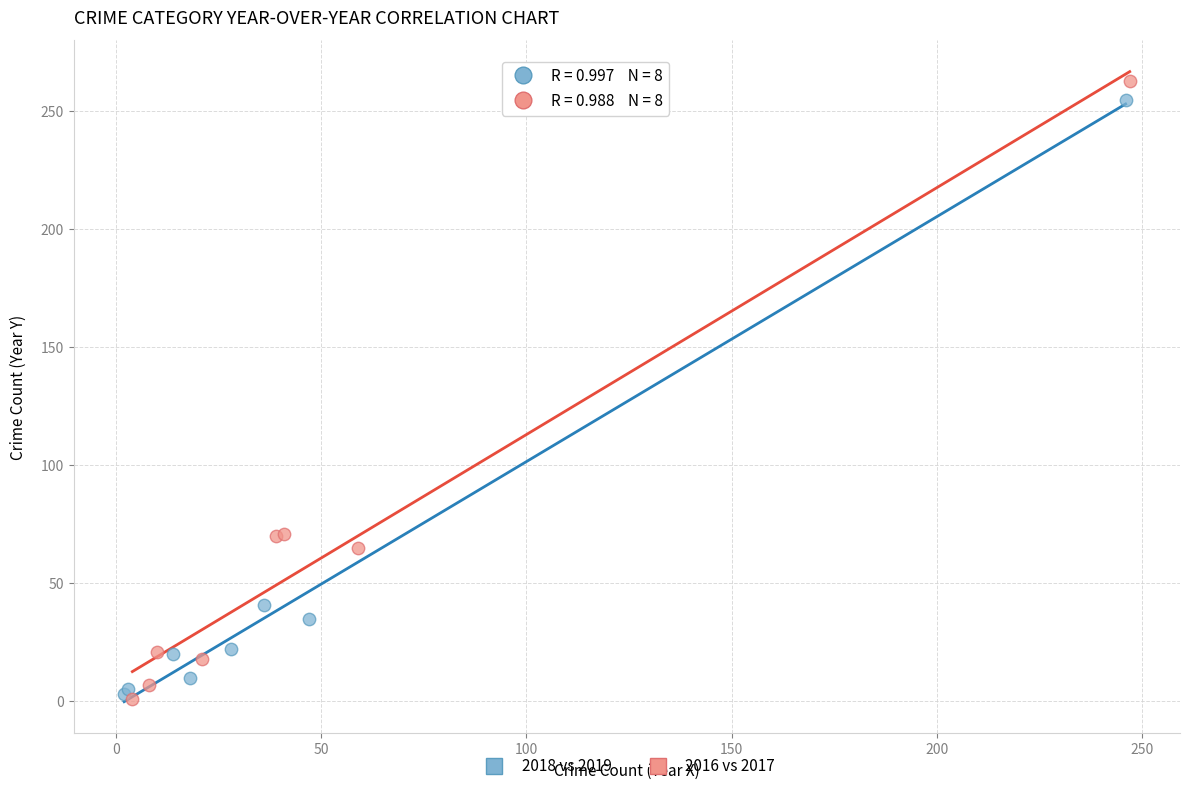

Which series has the widest spread of Y values?

2016 vs 2017